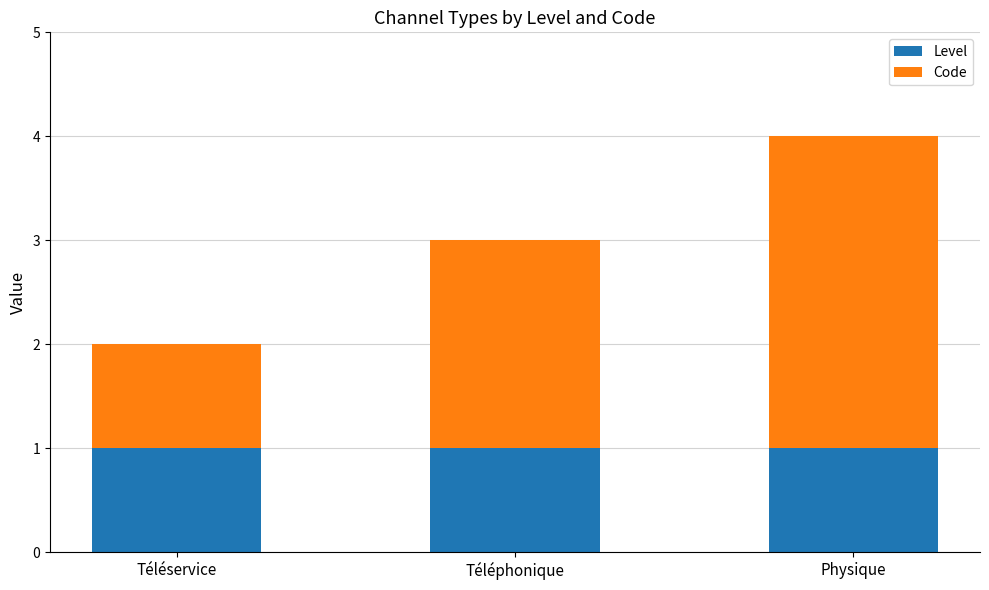

True or false: Level has a value of 1 at Téléphonique.

True